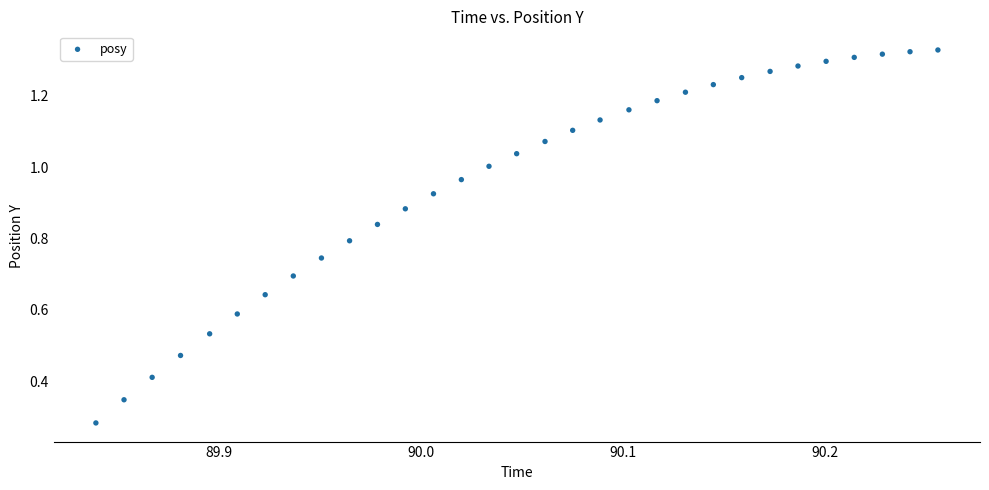

What is the range of X values (max minus min)?

0.4